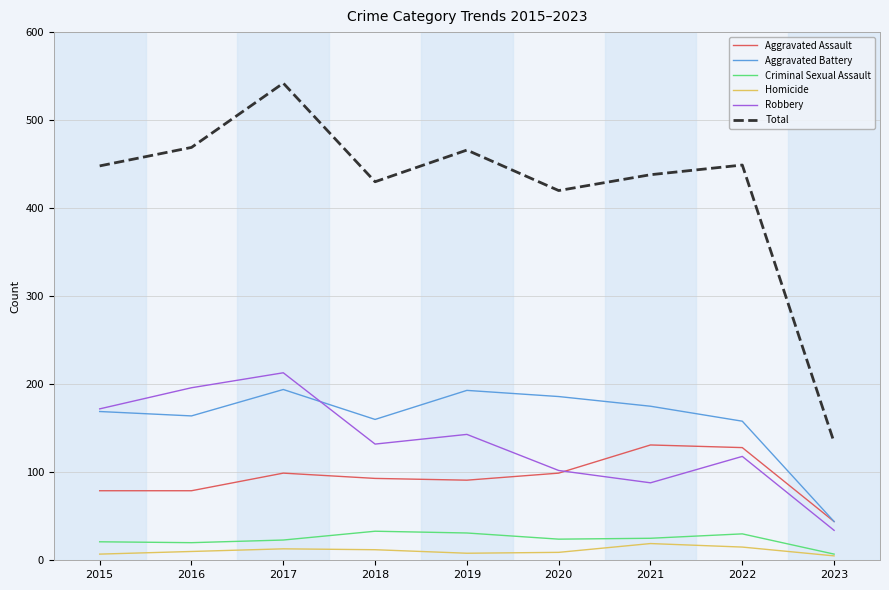

True or false: Robbery has a value of 53 at 2020.

False